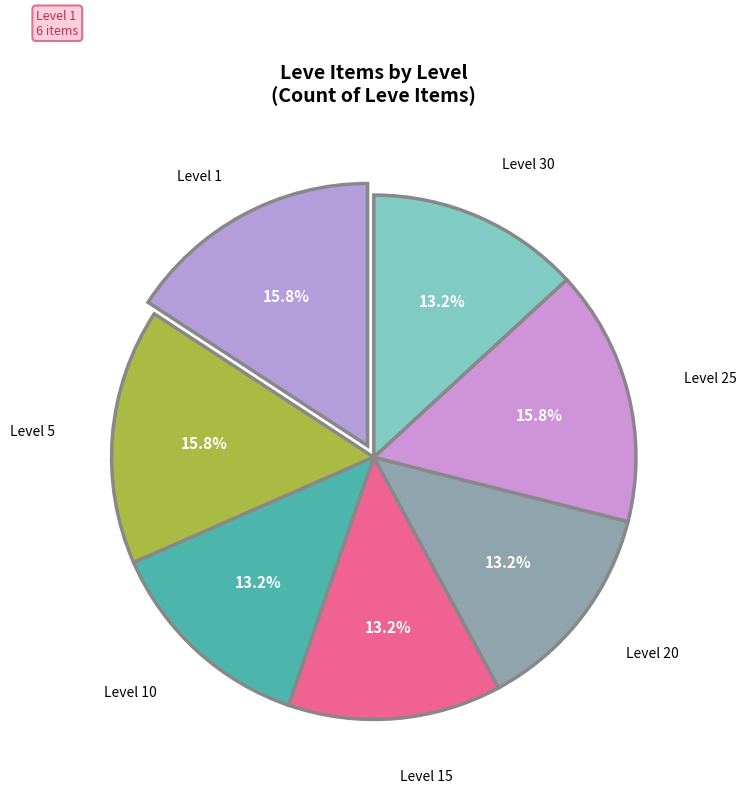

To the nearest percent, what is the difference between the largest and smallest slice percentages?

3%